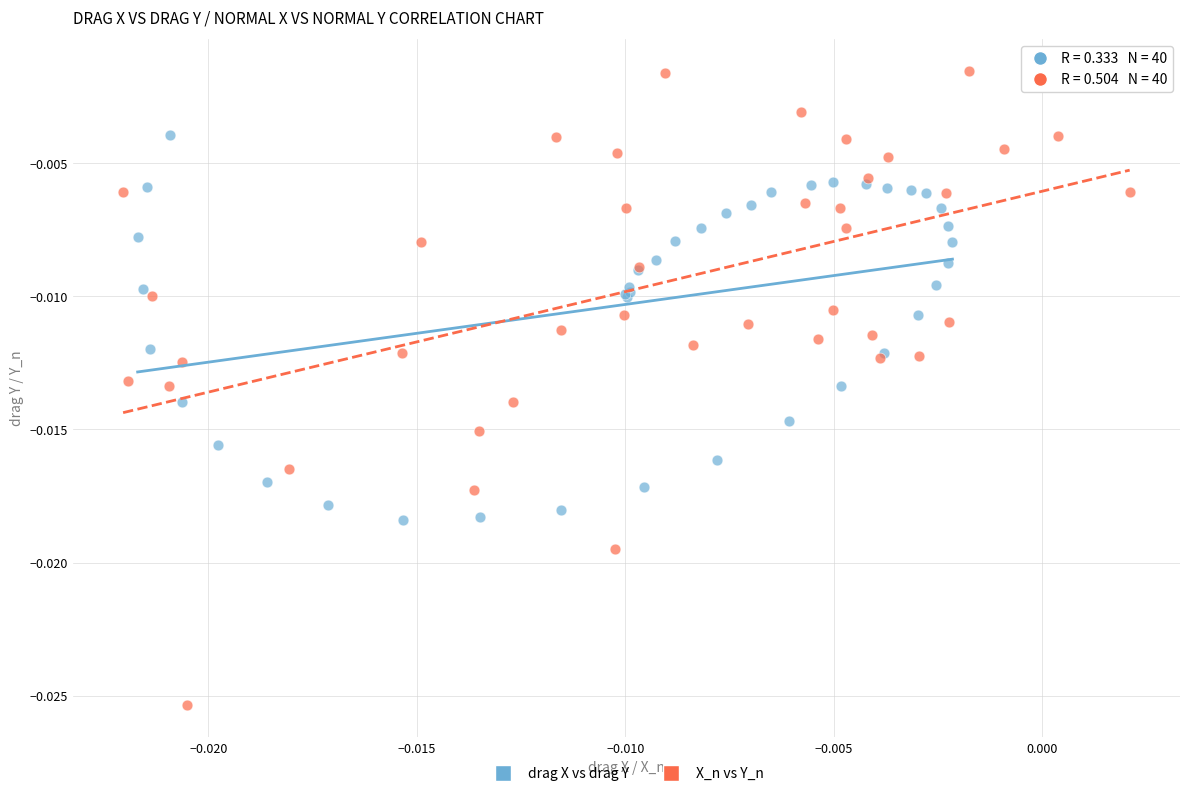

Which series contains the lowest Y value?

X_n vs Y_n